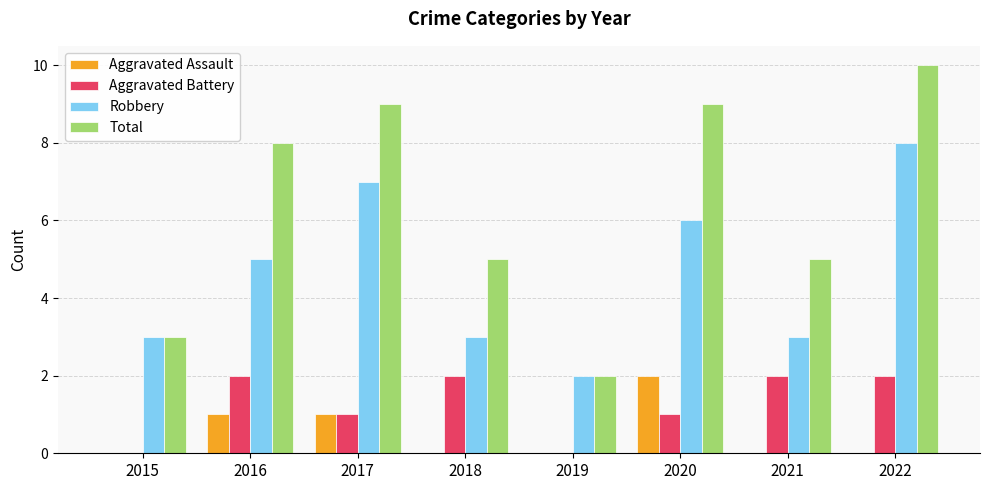

Reading left to right, list all the values displayed in this chart.

Aggravated Assault: 2015=0	2016=1	2017=1	2018=0	2019=0	2020=2	2021=0	2022=0
Aggravated Battery: 2015=0	2016=2	2017=1	2018=2	2019=0	2020=1	2021=2	2022=2
Robbery: 2015=3	2016=5	2017=7	2018=3	2019=2	2020=6	2021=3	2022=8
Total: 2015=3	2016=8	2017=9	2018=5	2019=2	2020=9	2021=5	2022=10